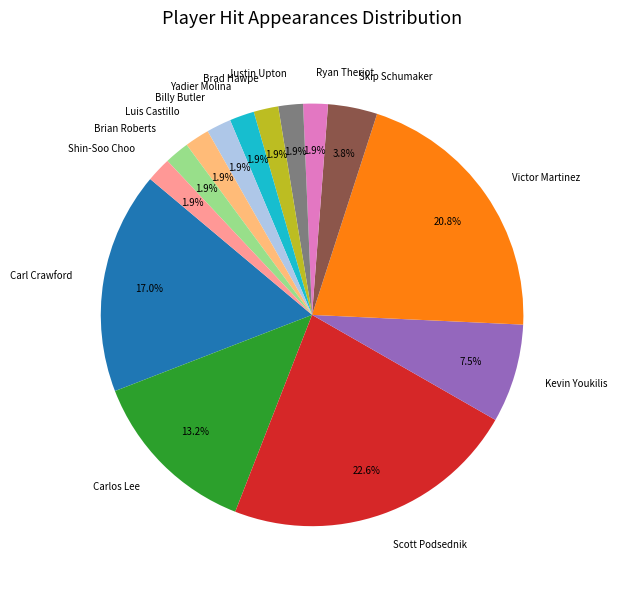

What percentage is the Brad Hawpe slice, to the nearest percent?

2%